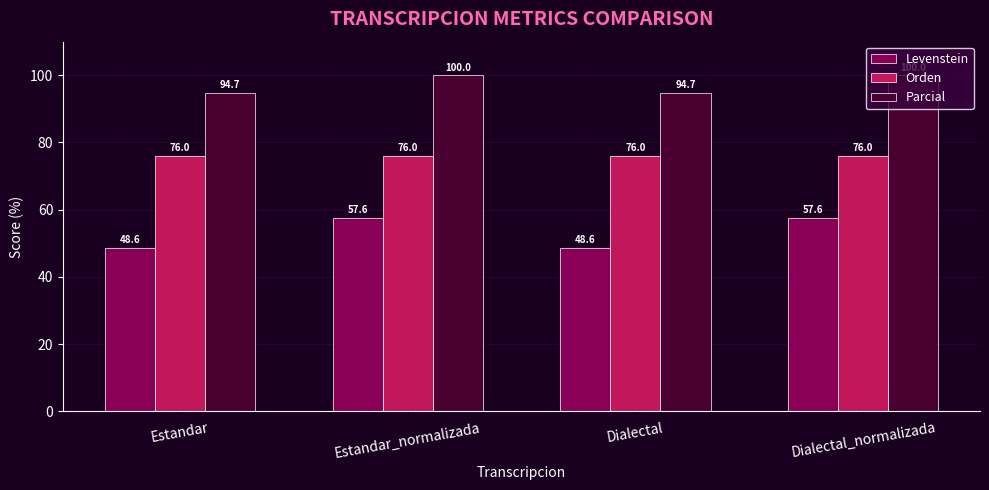

How many categories are shown in the chart?

4